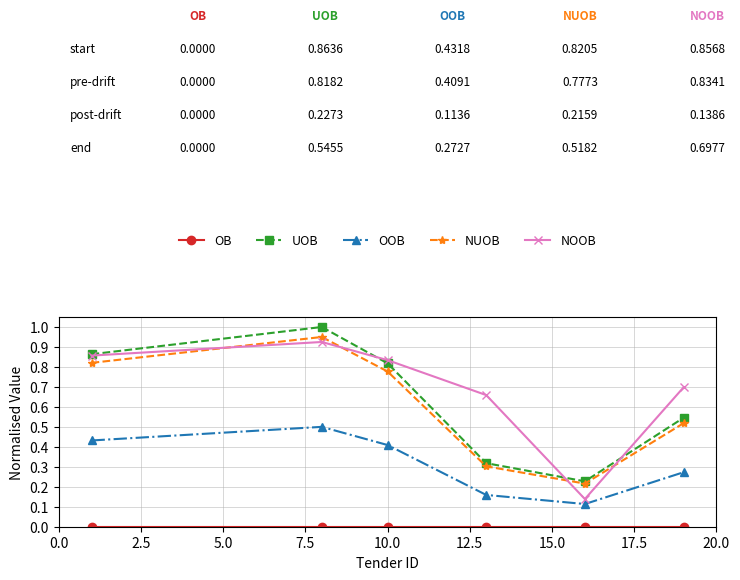

What is the greatest value displayed?

1.0